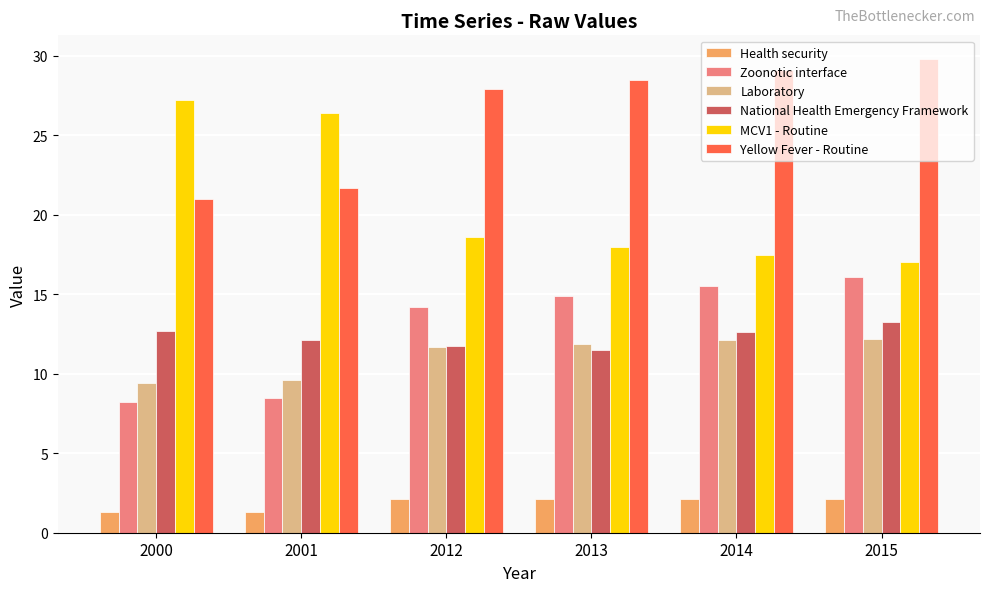

How many series are shown in this chart?

6